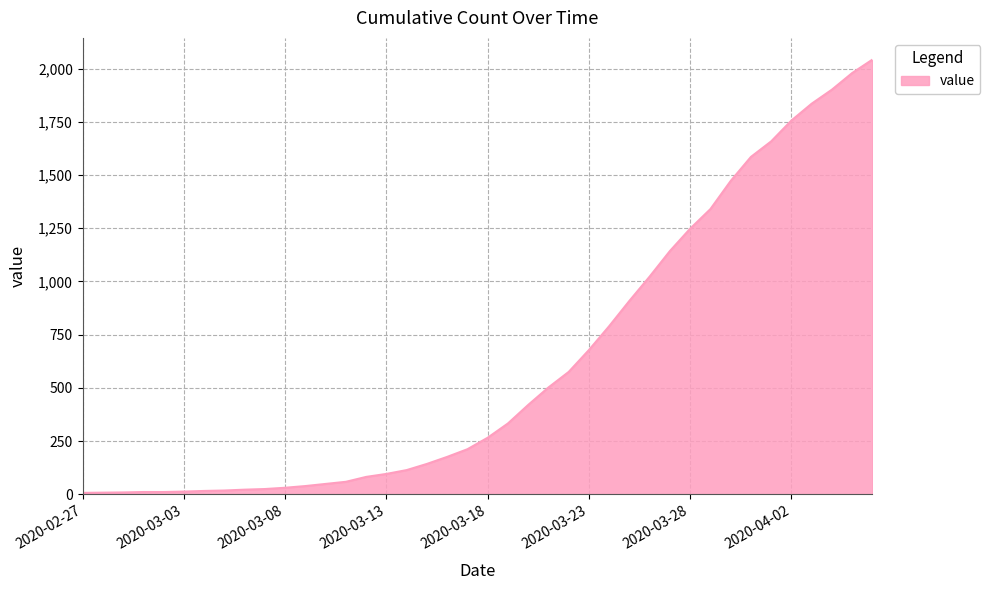

What is the difference between the maximum and minimum values?

2035